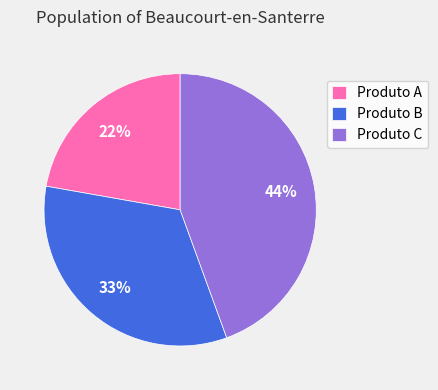

What percentage is the Produto B slice, to the nearest percent?

33%